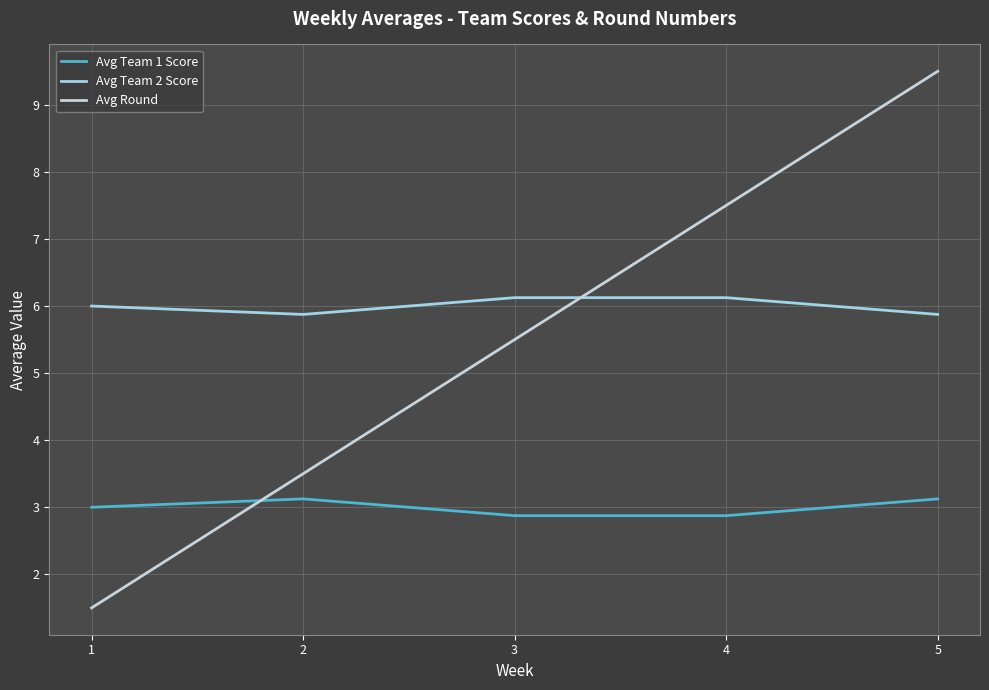

What are all the series names shown in the legend?

Avg Team 1 Score, Avg Team 2 Score, Avg Round